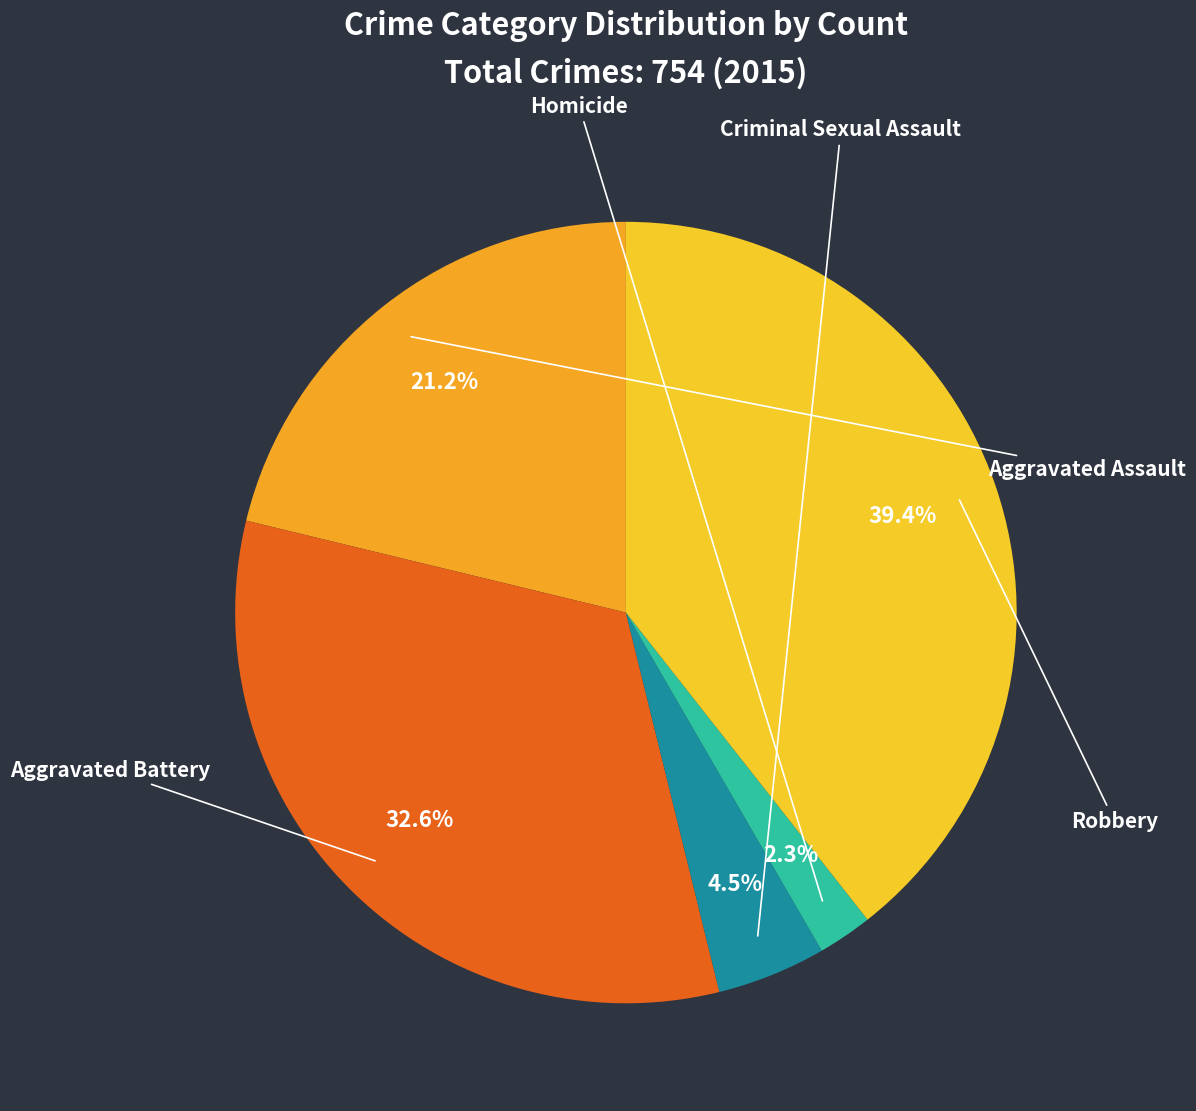

What is the change in value from Aggravated Assault to Criminal Sexual Assault?

-126